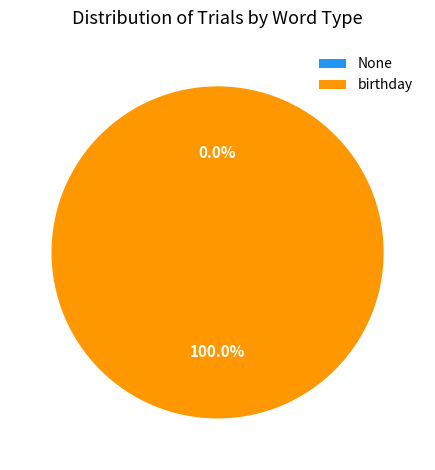

True or false: birthday accounts for 100% of the total.

True